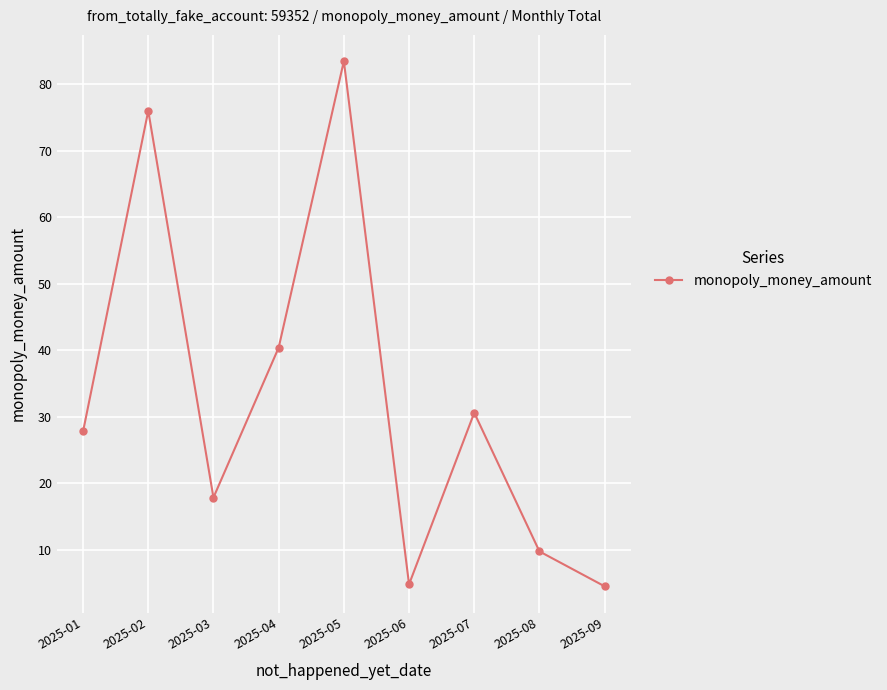

How many values are below 27?

4